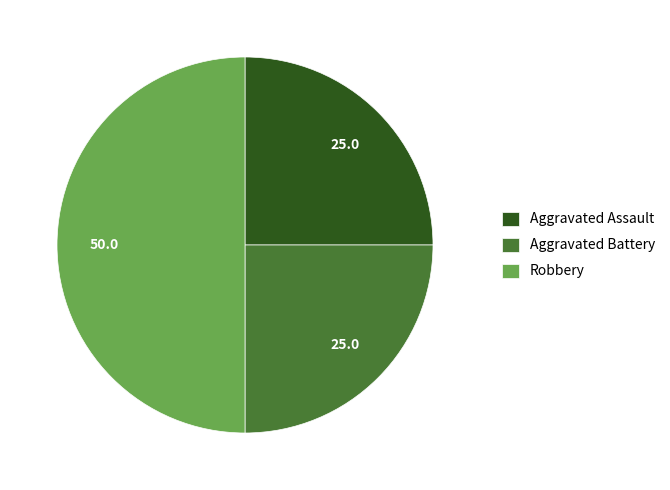

True or false: Robbery accounts for 40% of the total.

False